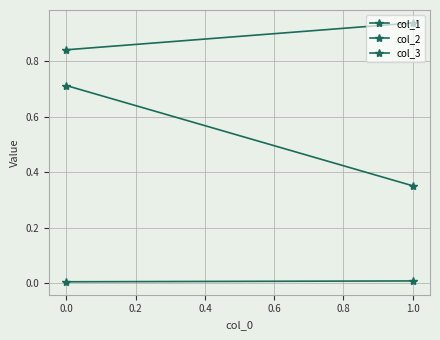

What is the value of the col_2 point at the 1st from the left?

0.7